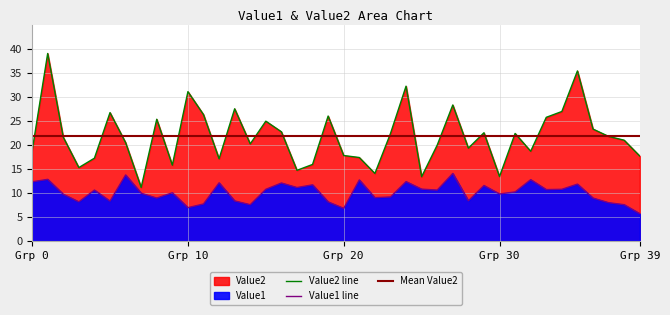

What are all the series names shown in the legend?

Value1, Value2